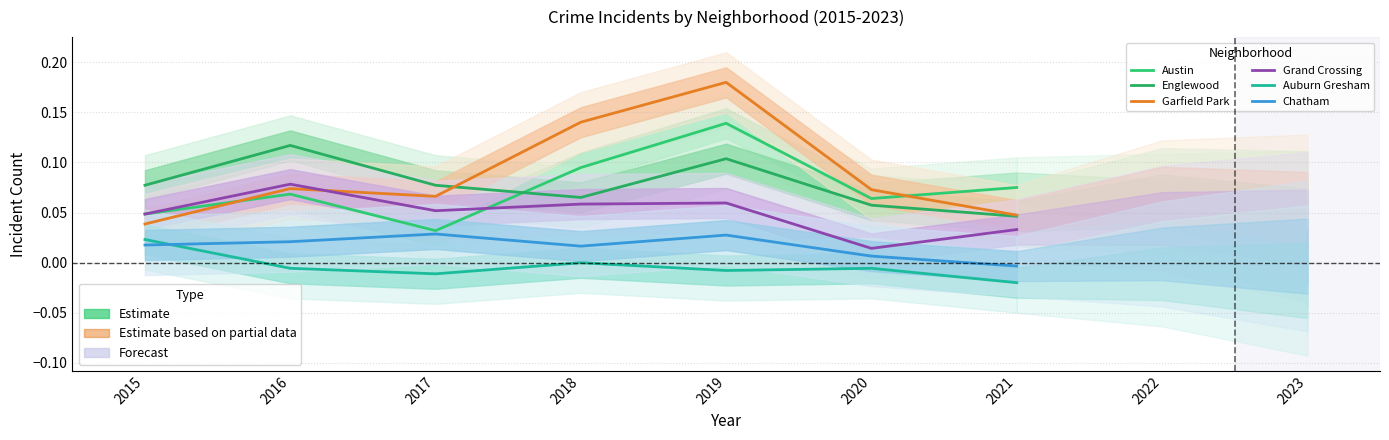

How many lines are shown in the chart?

6